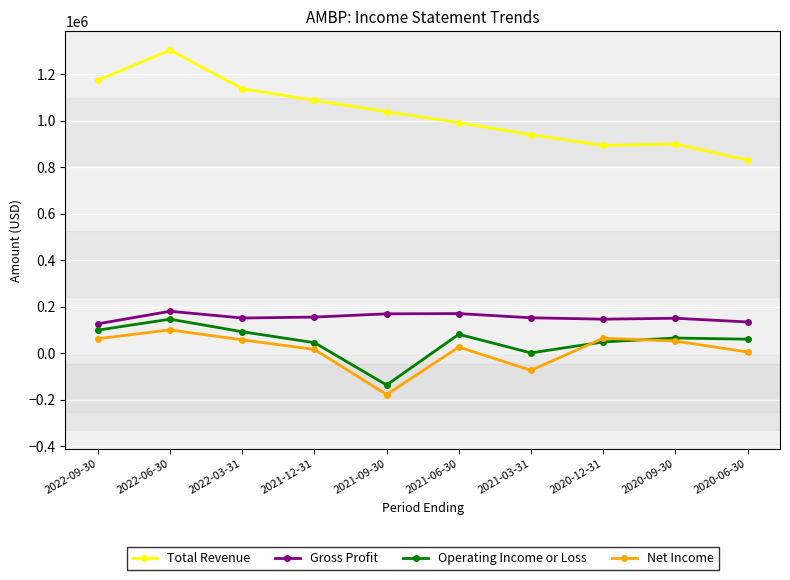

What is the label of the 7th point from the right?

2021-12-31